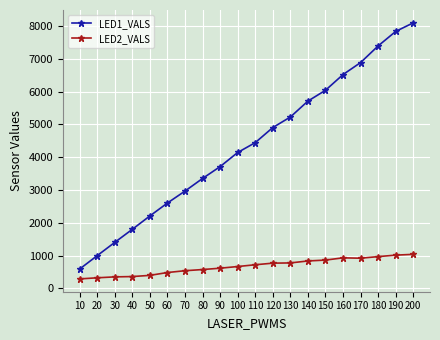

Which category has the highest value in the LED1_VALS series?

200